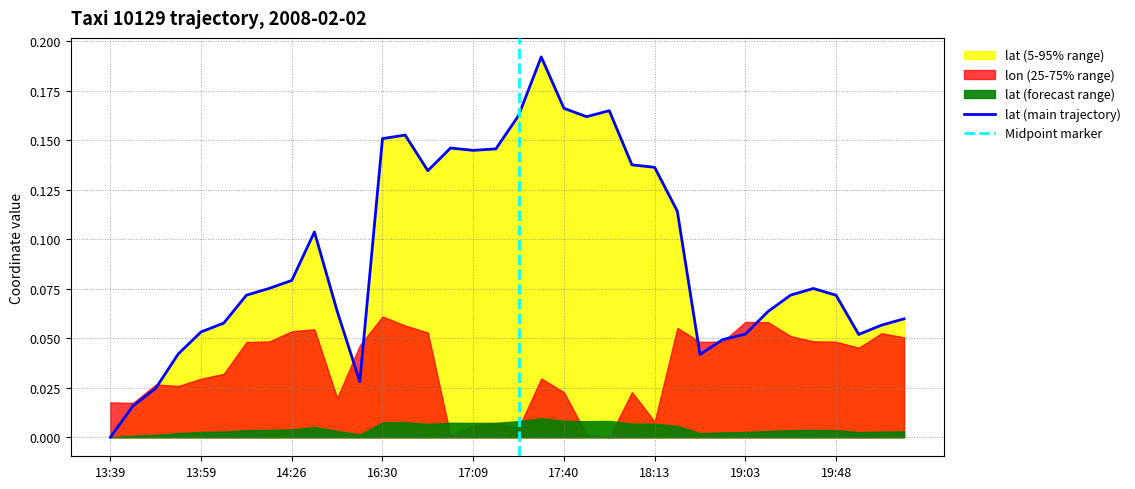

Which category has the lowest value across all series?

13:39